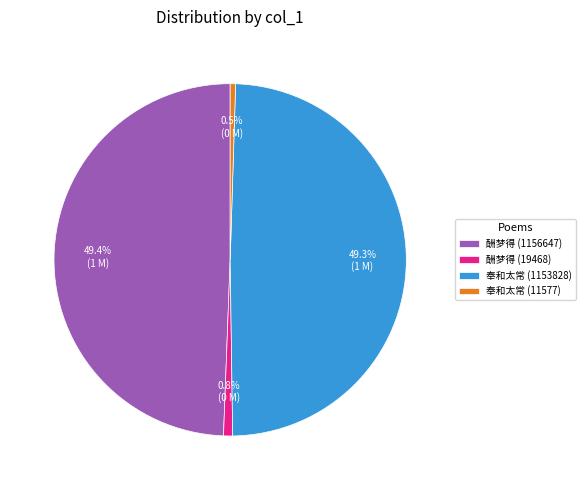

How many slices are in this pie chart?

4